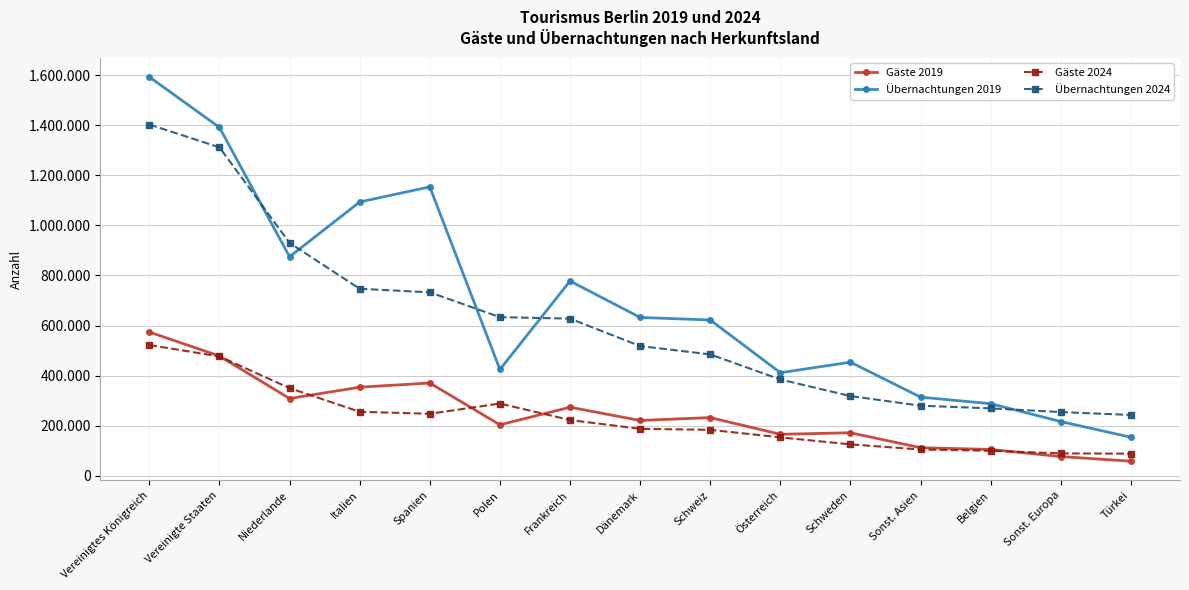

Is this an area chart (filled region under the line)?

No